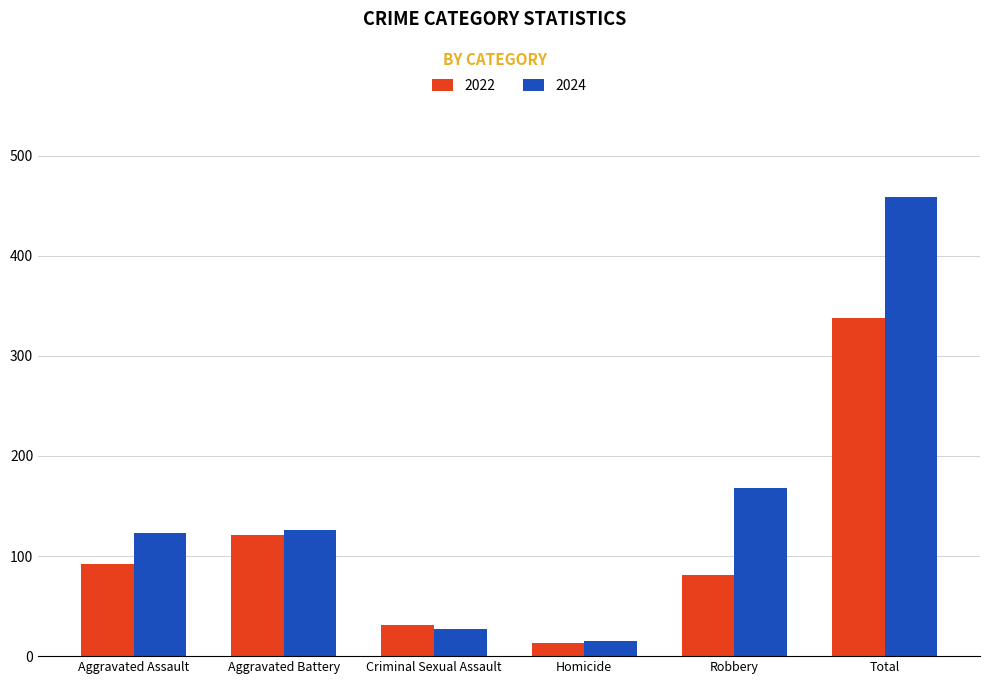

What is the value of the 2024 bar at the 1st from the left?

123